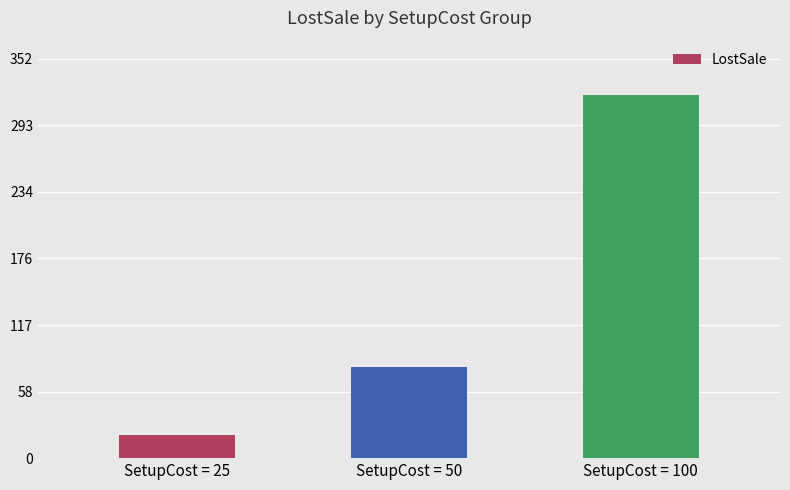

What is the sum of all values?

420